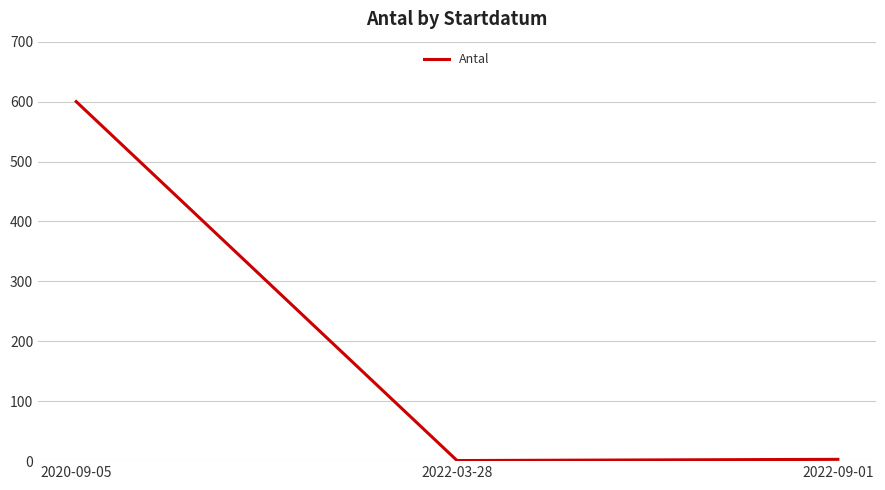

The value at 2020-09-05 is 600. True or false?

True